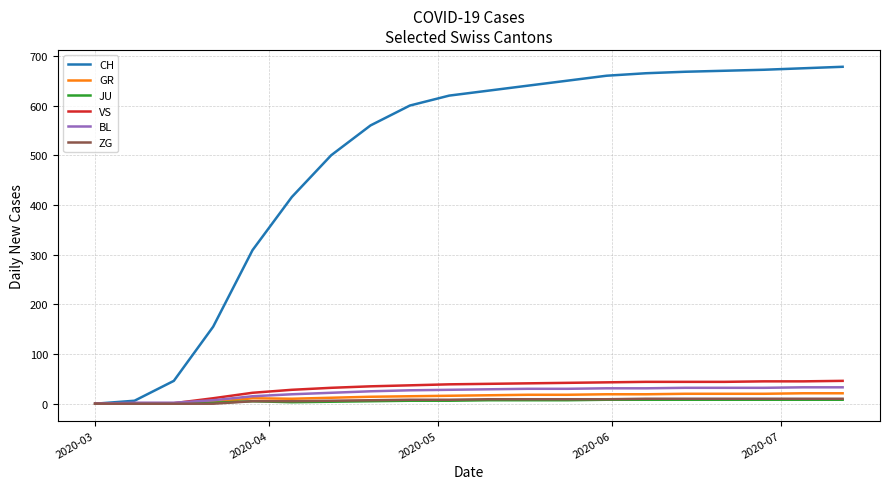

Which series has the largest range (max minus min)?

CH